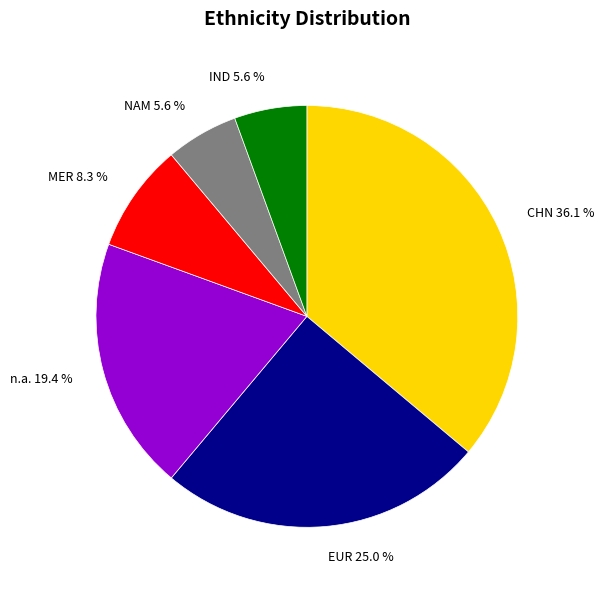

How much of the chart is everything except CHN?

63.9%